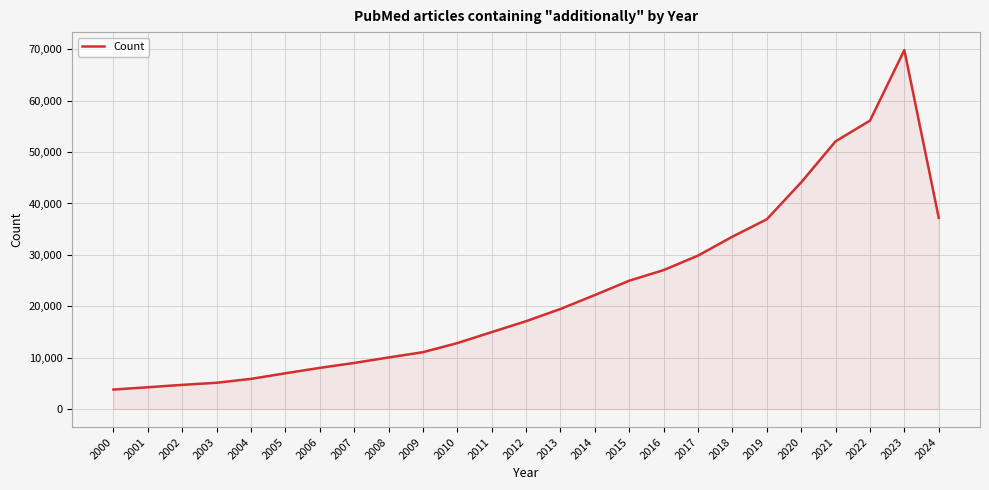

The chart shows a value of 84348 at 2021. True or false?

False